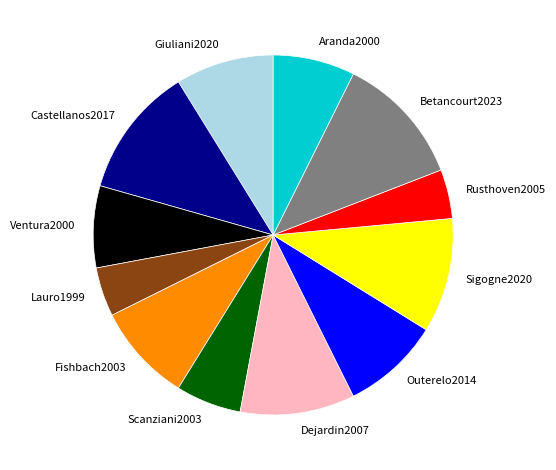

Is it true that Sigogne2020 is 5% of the pie?

False